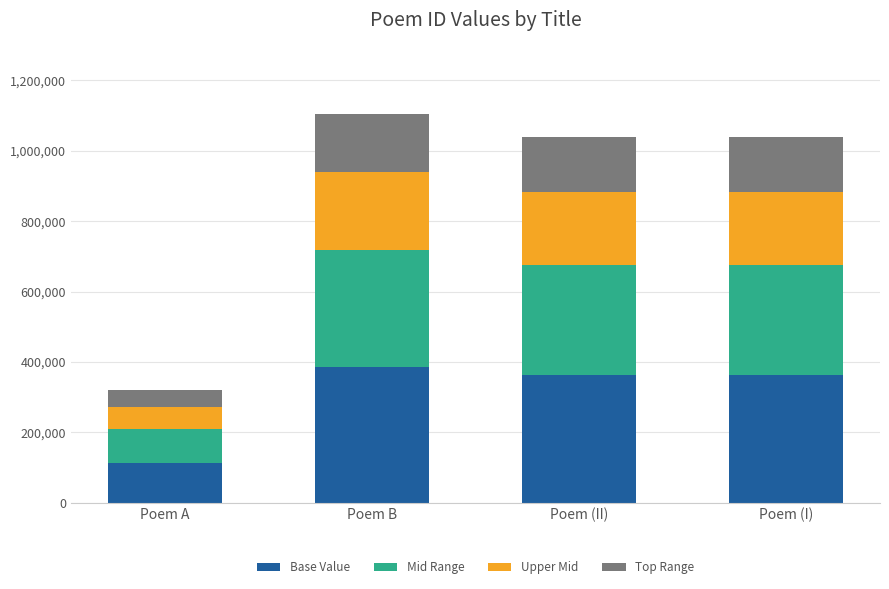

How many data points in Base Value are above 363341?

2